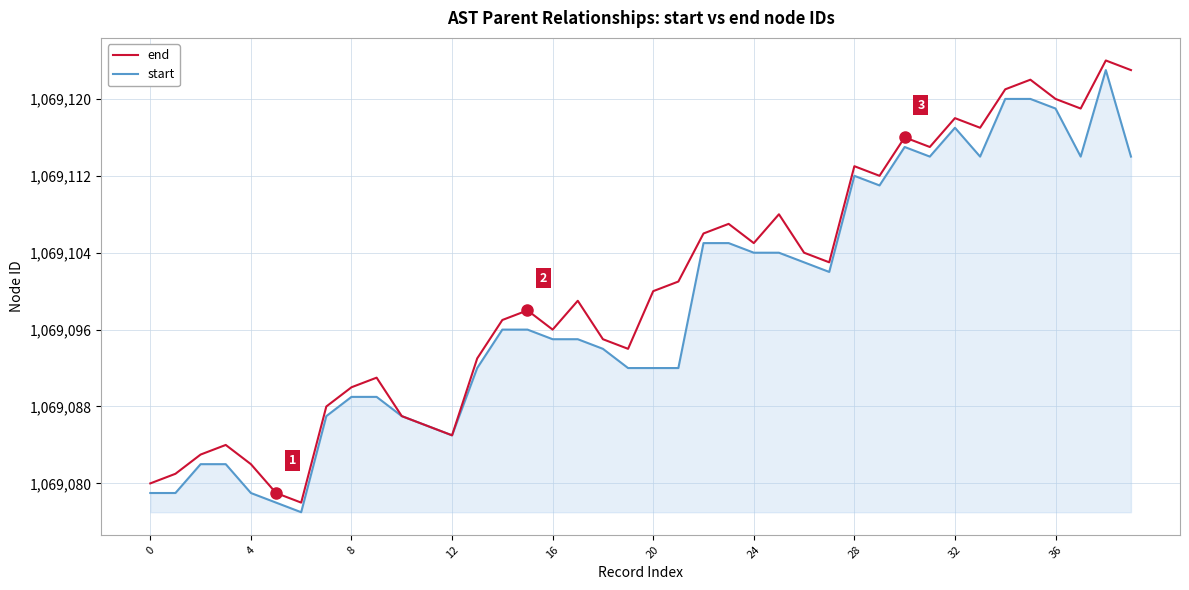

What is the minimum value shown in the chart?

1069077